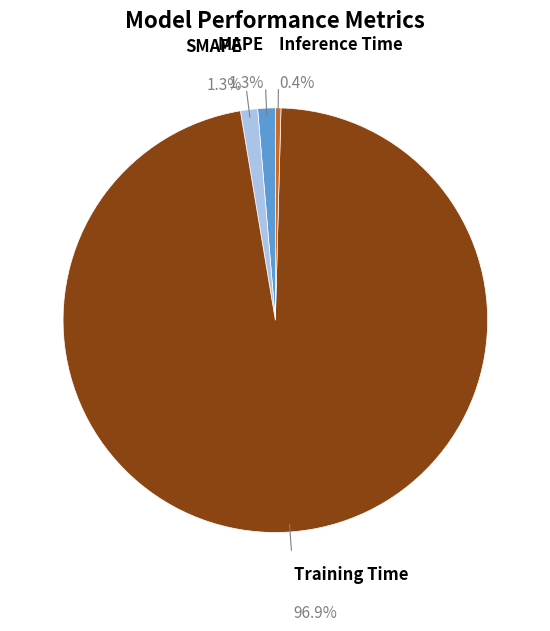

Which slice is the largest?

Training Time